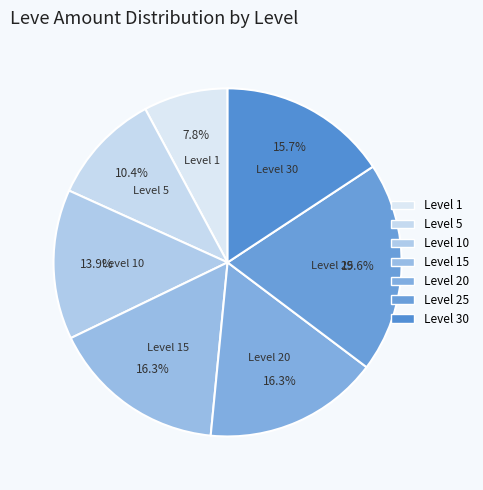

To the nearest percent, what is the difference between the largest and smallest slice percentages?

12%